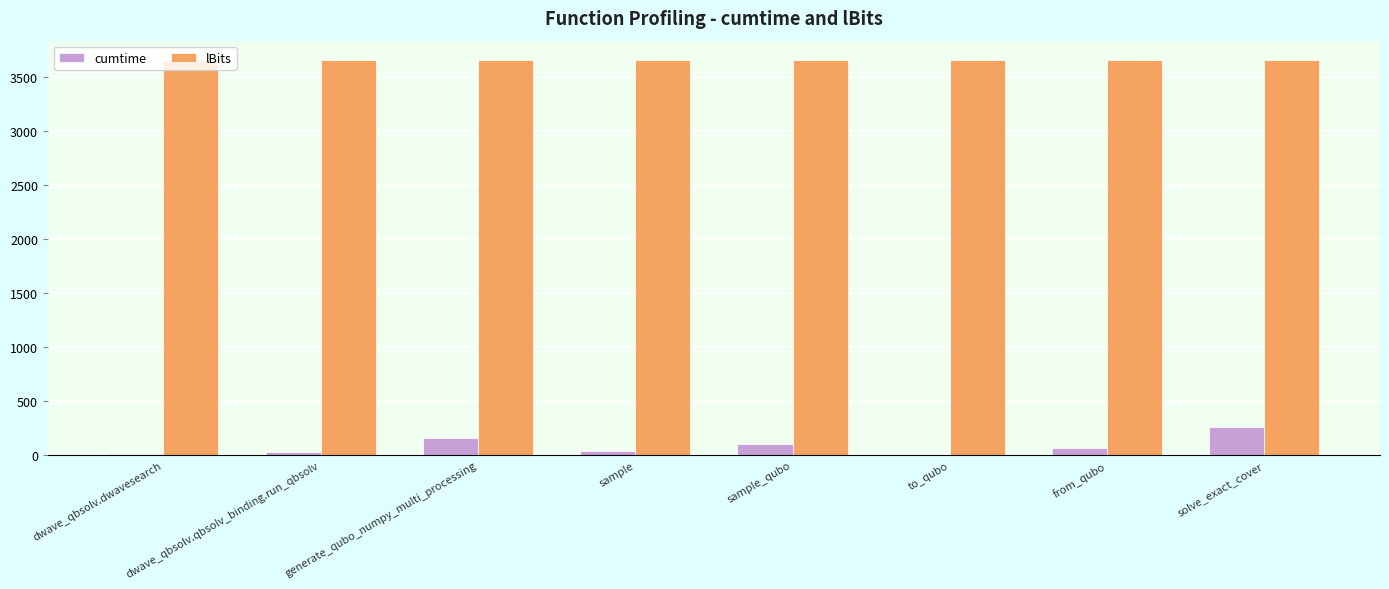

Does the chart contain stacked bars?

No